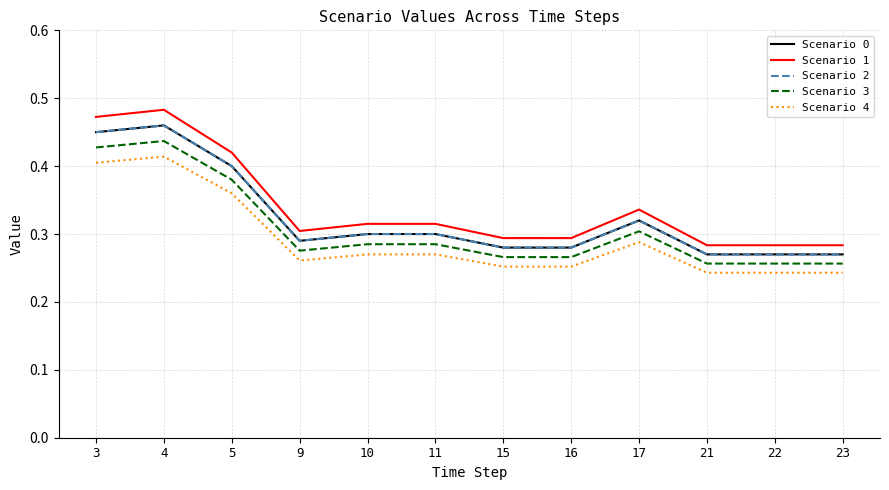

How many lines are shown in the chart?

5